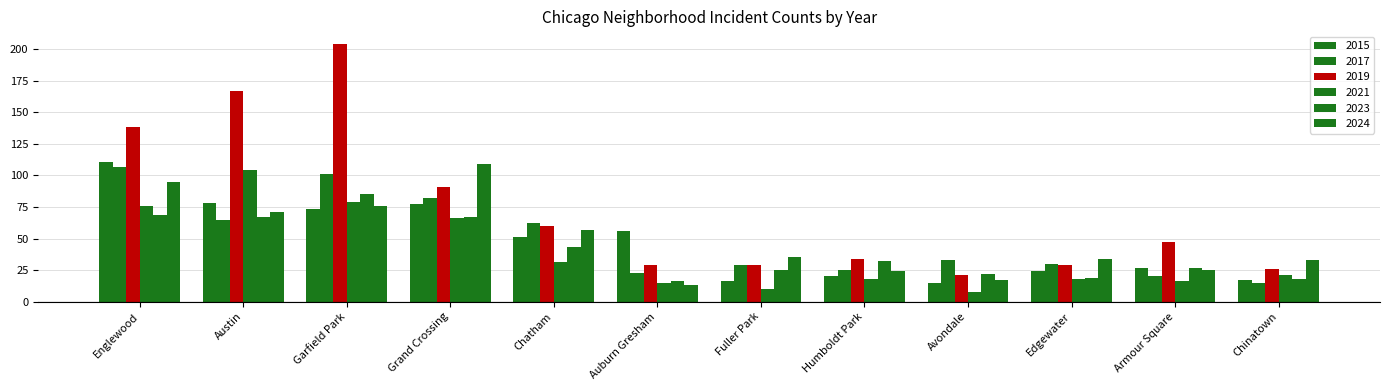

True or false: 2023 has a value of 22 at Avondale.

True